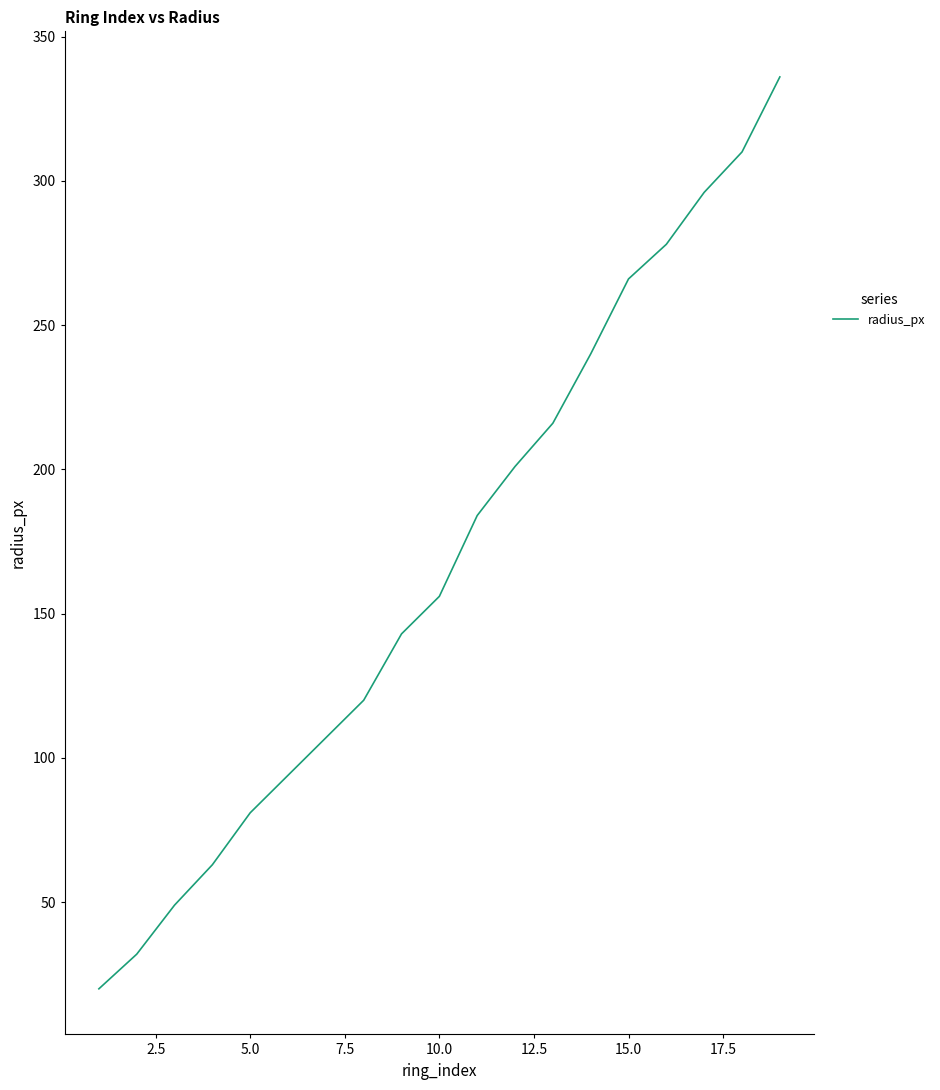

What is the minimum value shown in the chart?

20